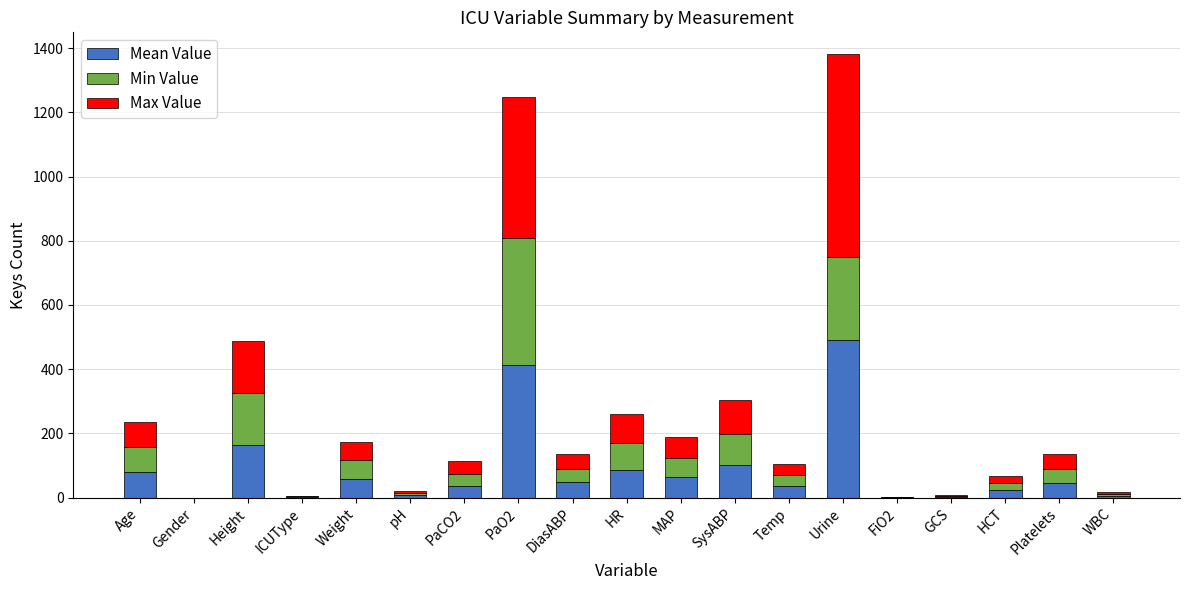

At which category is the sum across all series the highest?

Urine